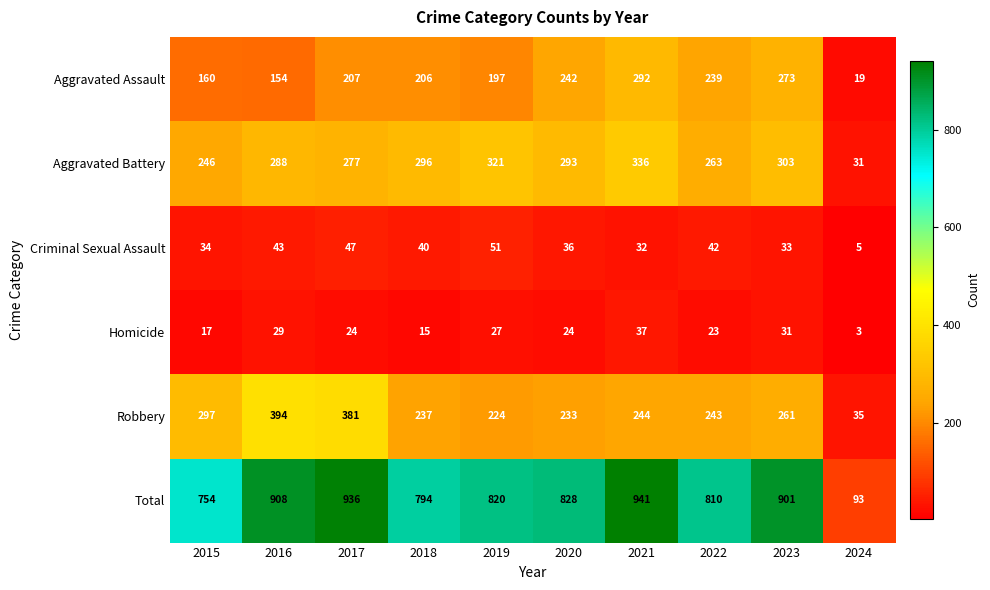

The Criminal Sexual Assault series shows 15 at 2023. True or false?

False